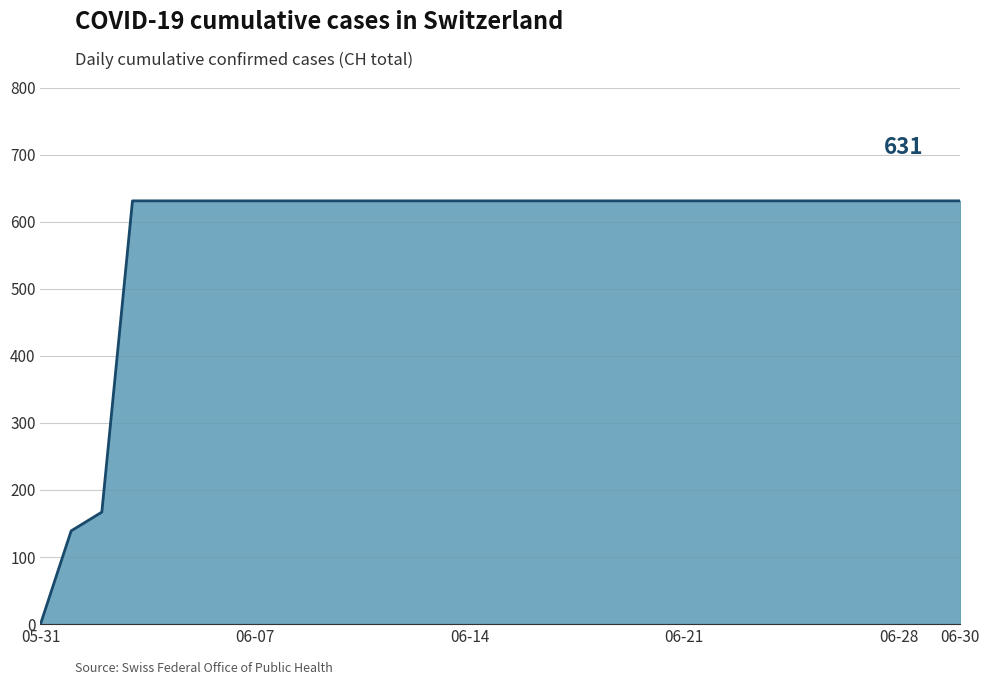

What is the difference between the maximum and minimum values?

631